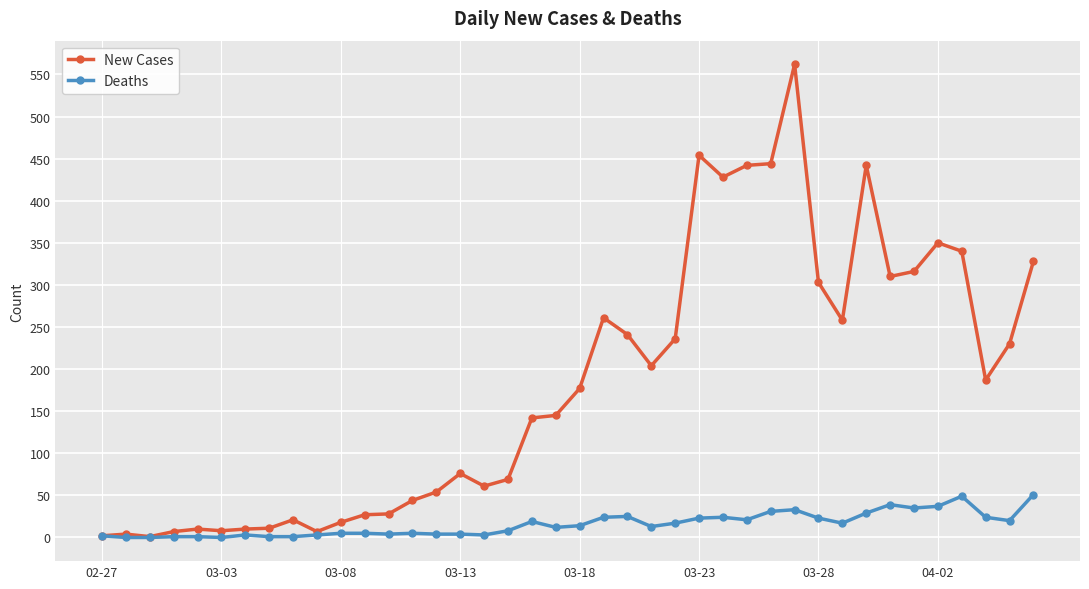

What is the maximum value for New Cases?

562